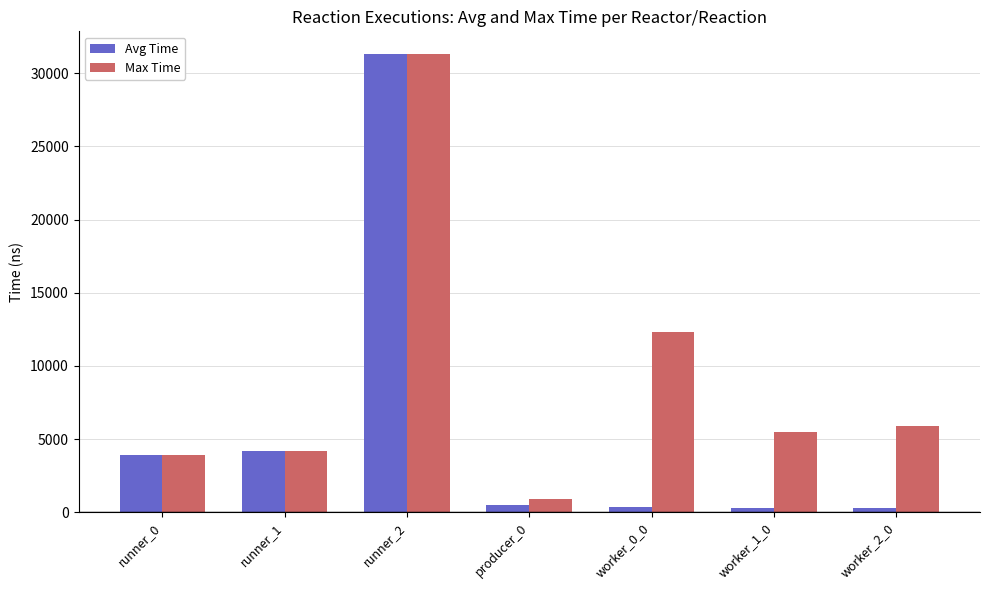

How many bars are there in total?

14